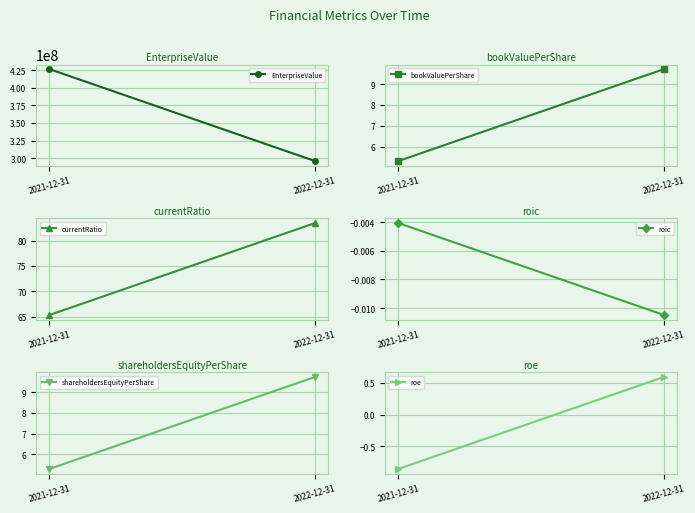

List the series in order of their peak value, lowest first.

roic, roe, bookValuePerShare, shareholdersEquityPerShare, currentRatio, EnterpriseValue